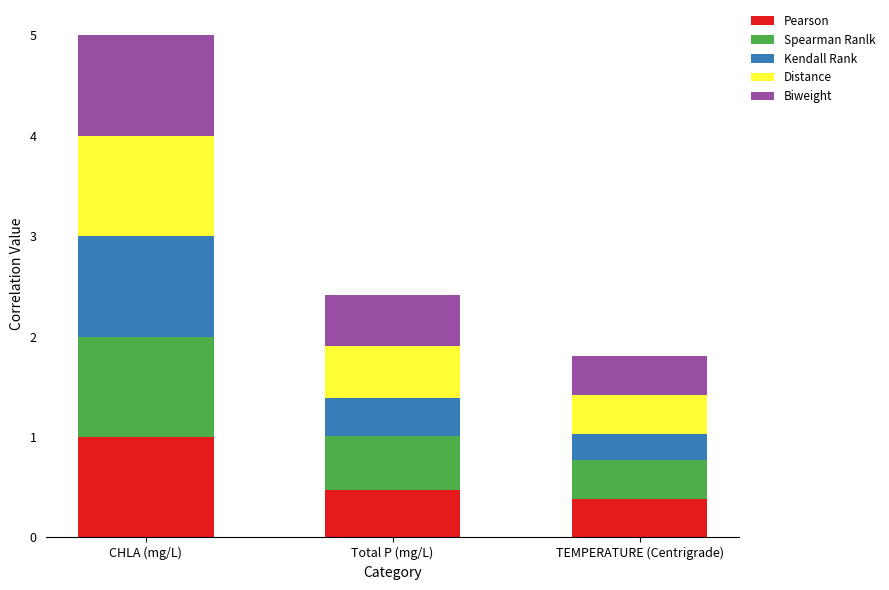

What is the highest value of the Pearson series?

1.0